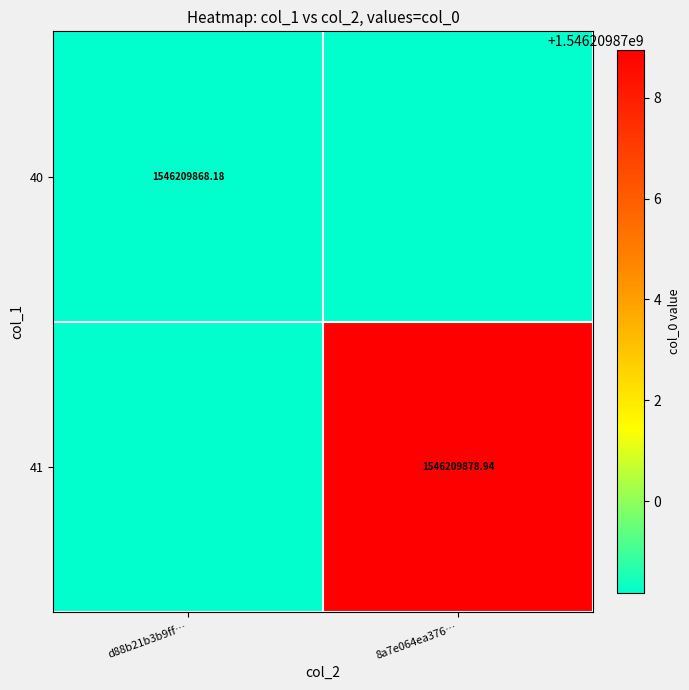

The 41 series shows 2467275571.6 at 8a7e064ea376…. True or false?

False